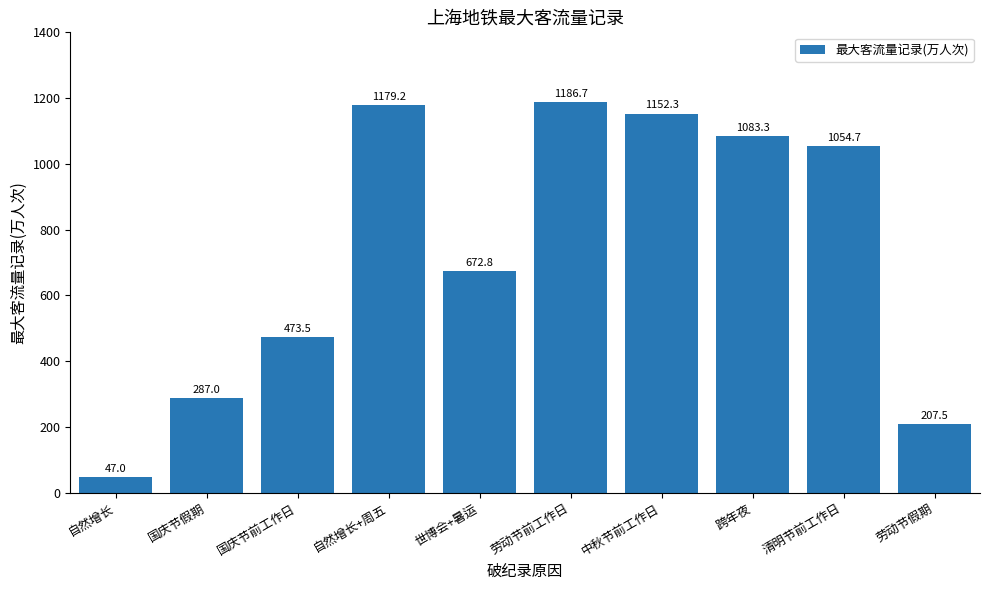

What is the label of the 3rd bar from the left?

国庆节前工作日